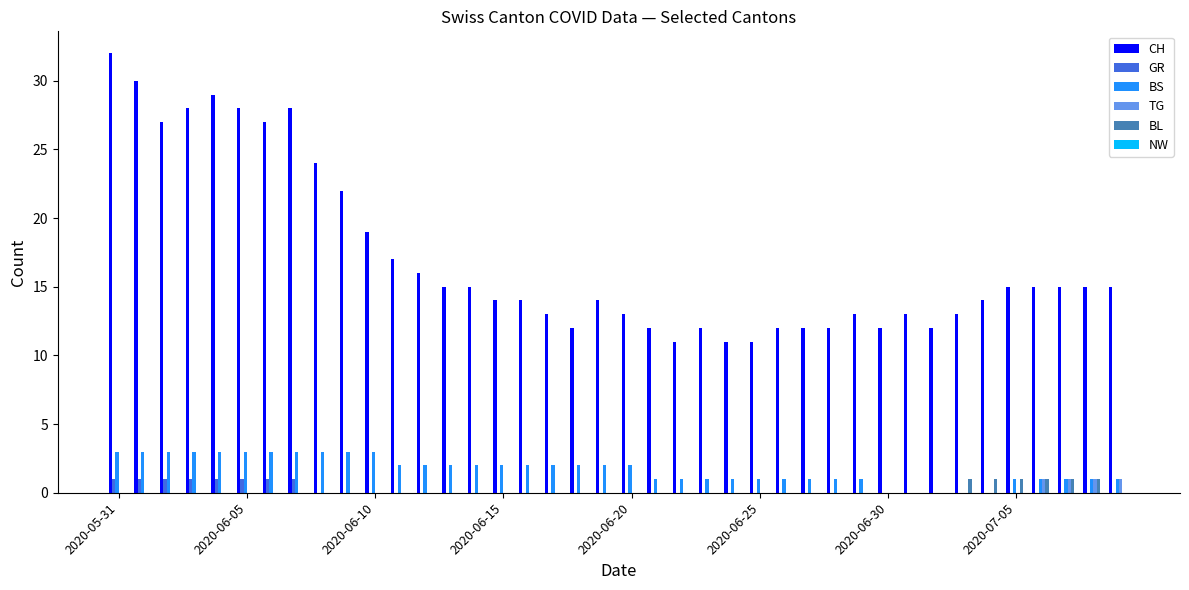

Count the number of data series in this chart.

5